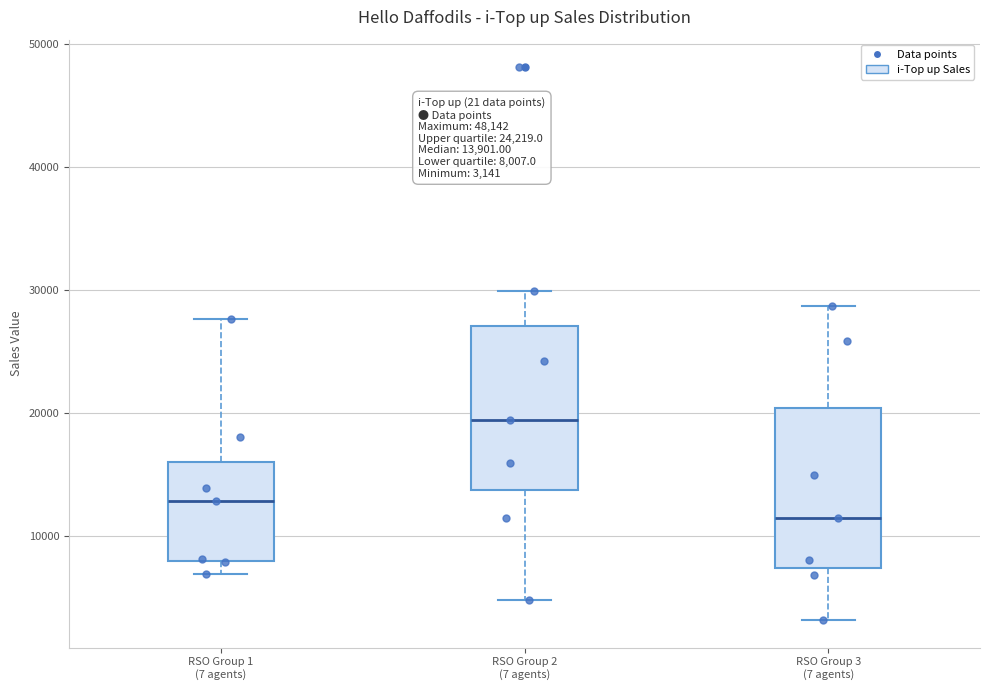

Which box has the lowest median line?

RSO Group 3 (7 agents)